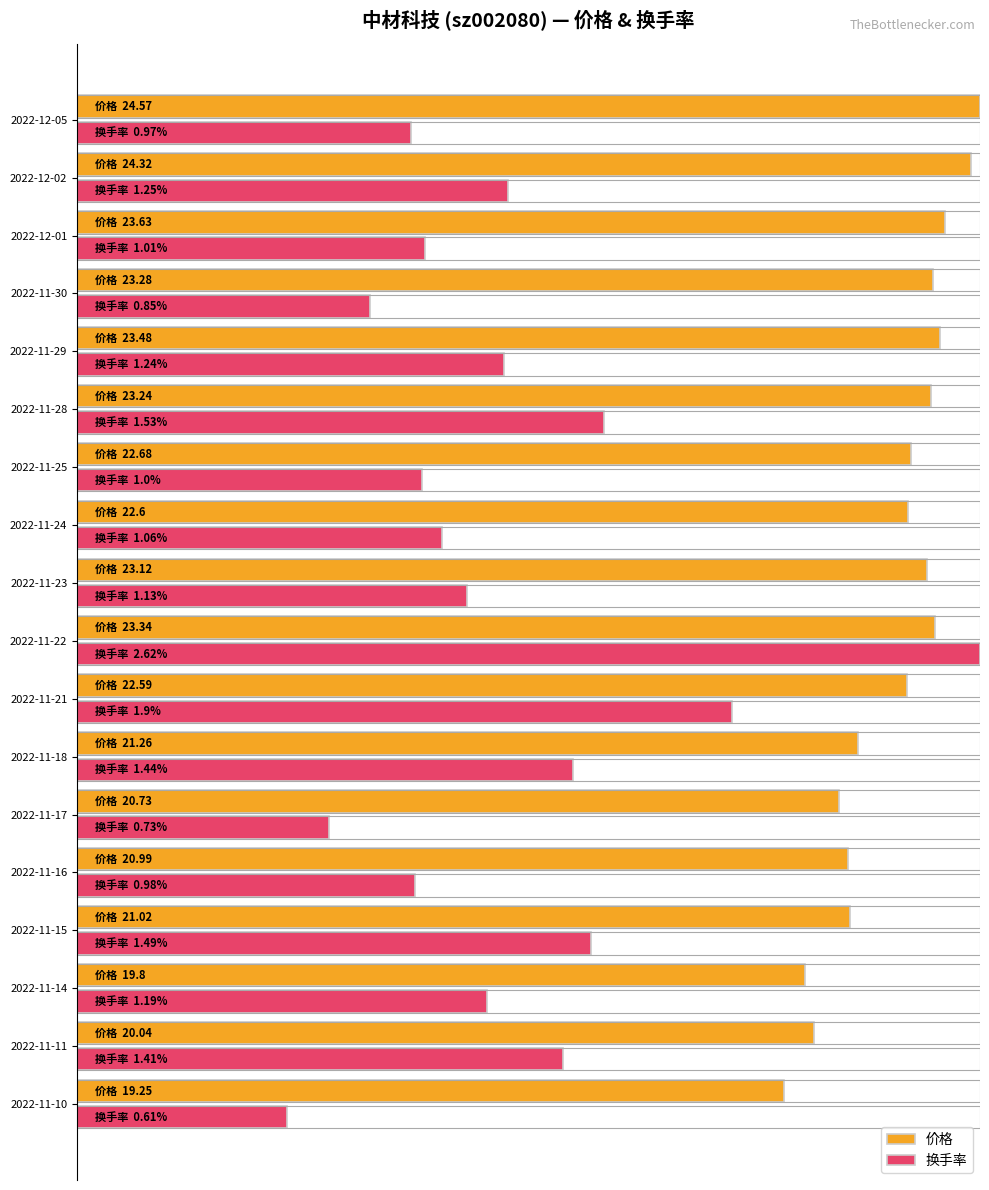

What are all the series names shown in the legend?

价格, 换手率